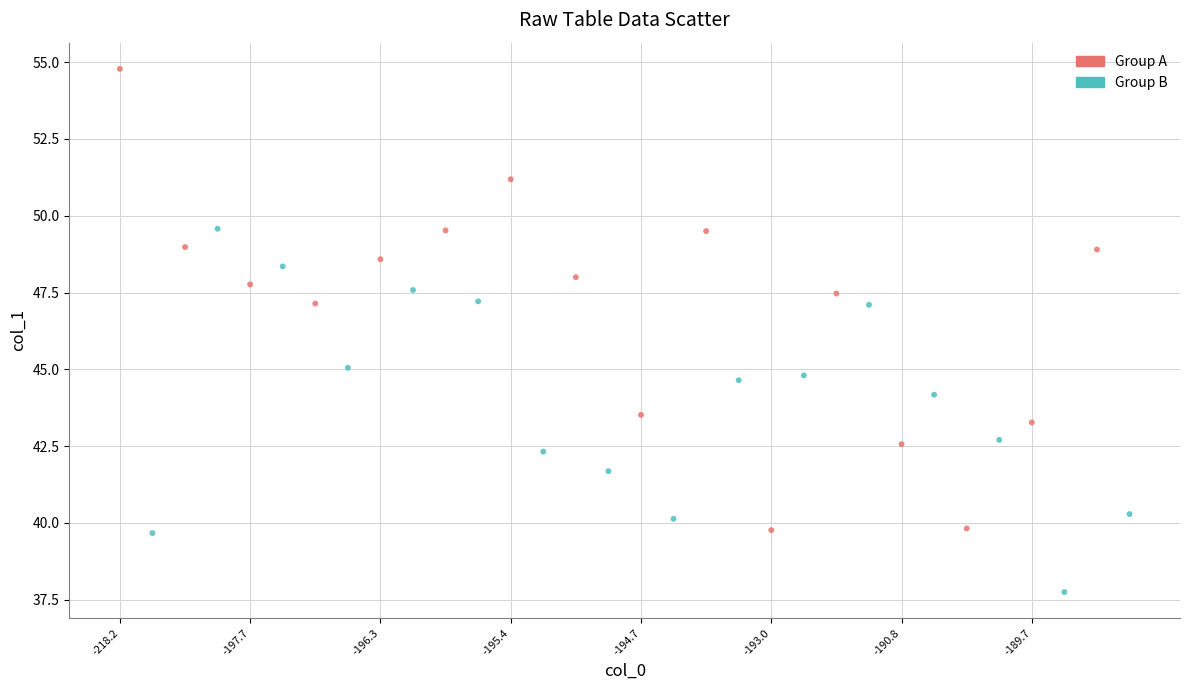

Which series reaches the maximum Y coordinate?

Group A